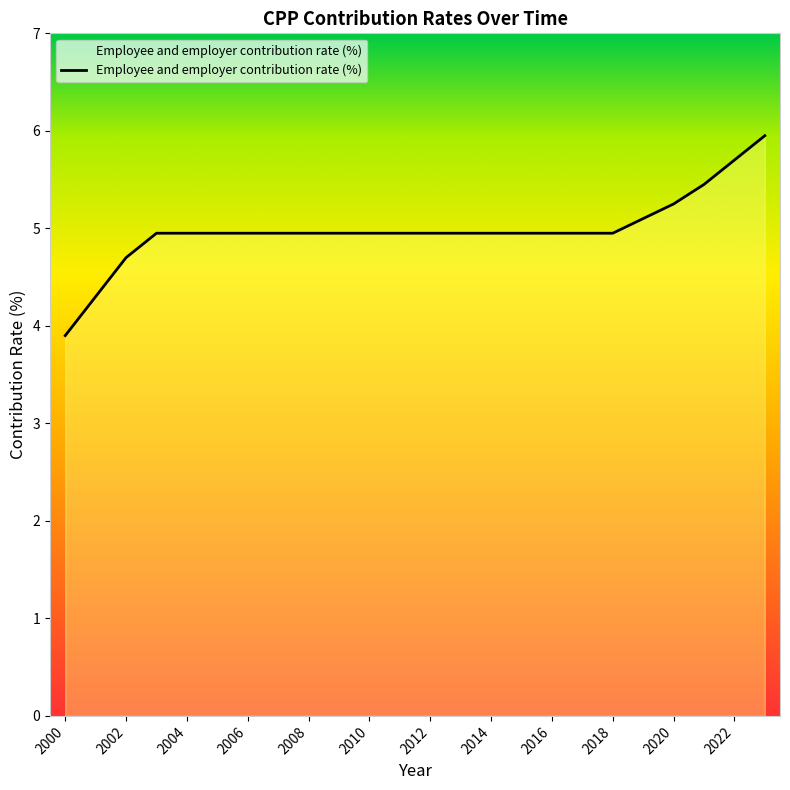

What is the minimum value shown in the chart?

3.9